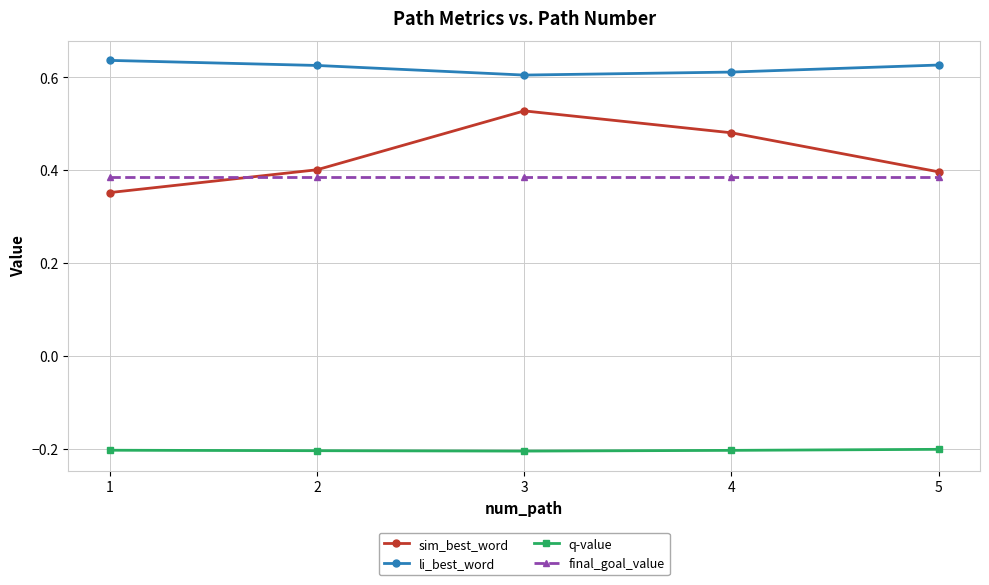

What is the spread (max minus min) of values at 2?

0.8